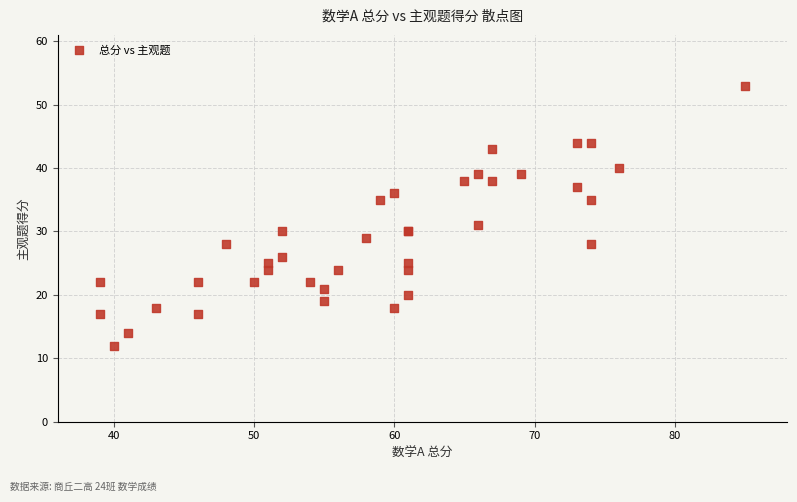

What Y value in the scatter plot is closest to 32?

31